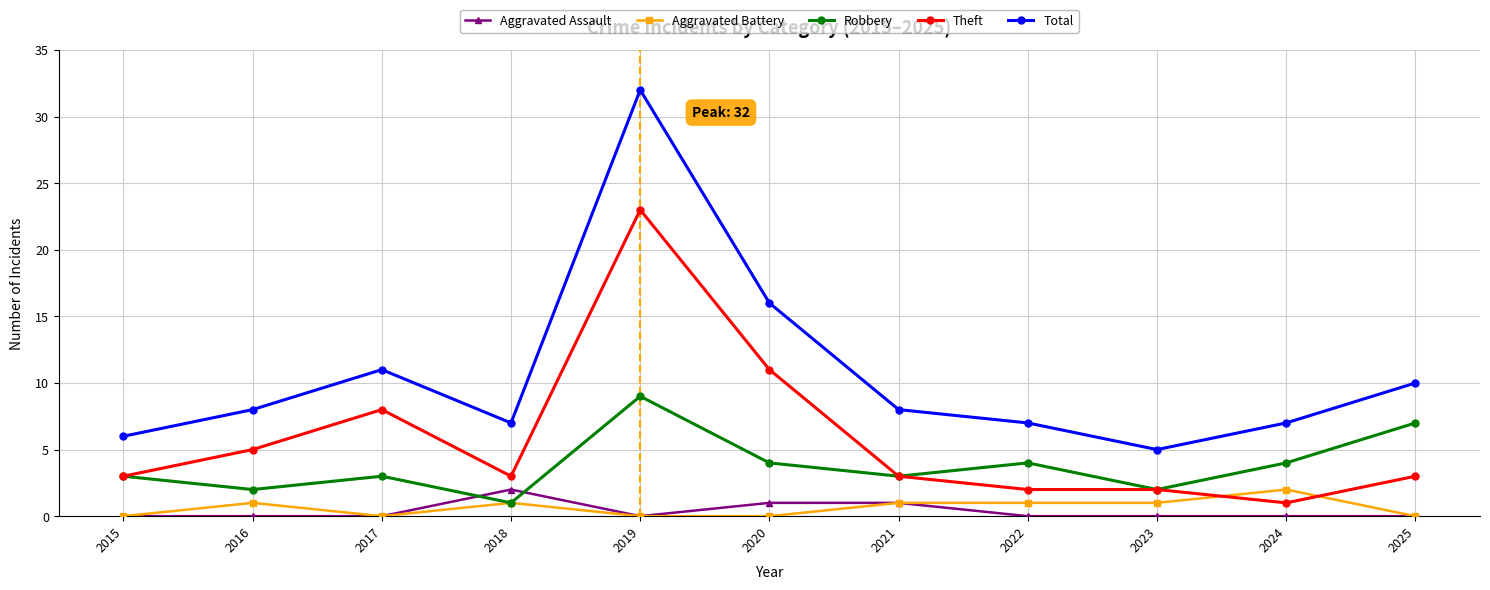

What is the value of the Aggravated Battery point at the 10th from the left?

2